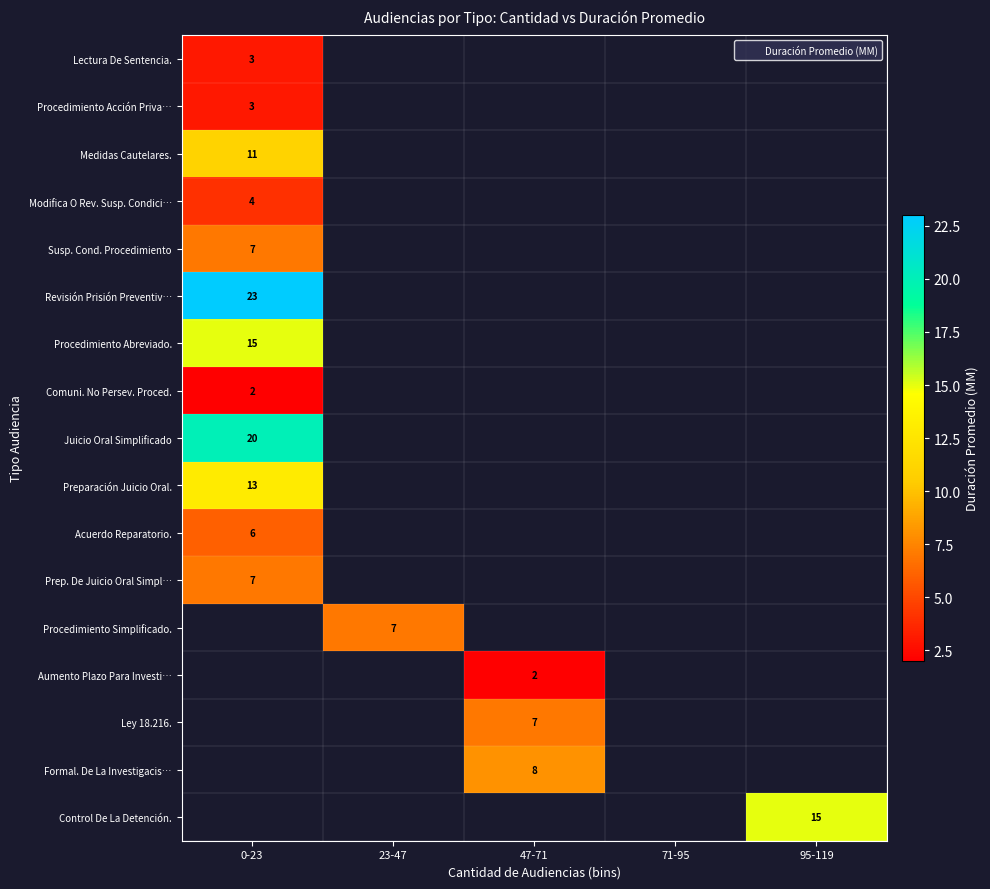

What is the minimum value shown in the chart?

2.0